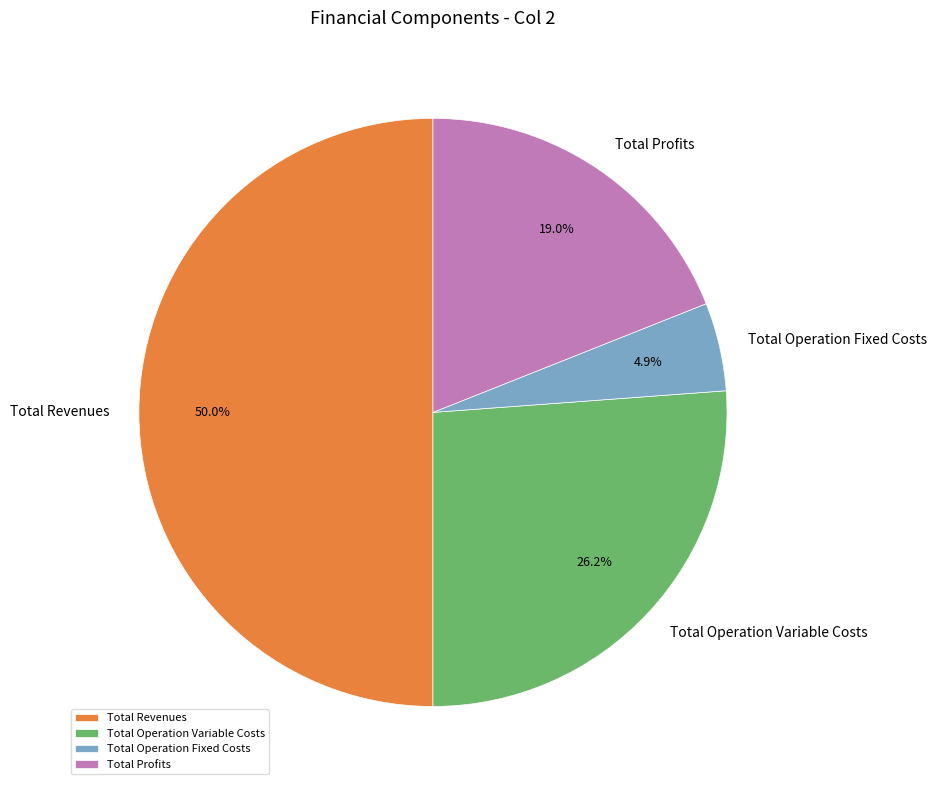

Is it true that Total Revenues is 50% of the pie?

True